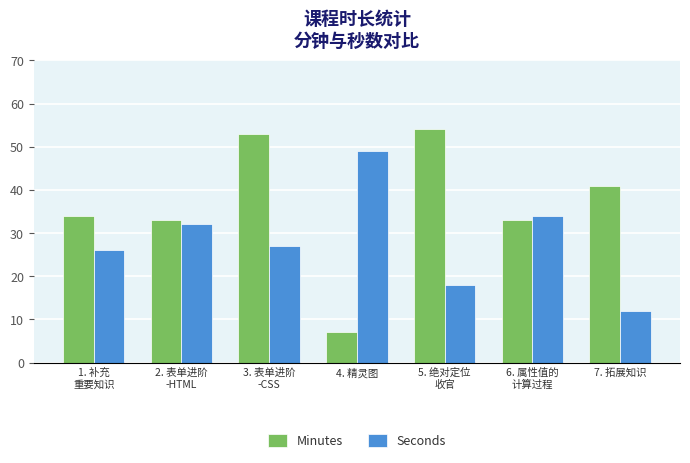

Reading left to right, transcribe all the data shown in this chart.

Minutes: 34	33	53	7	54	33	41
Seconds: 26	32	27	49	18	34	12